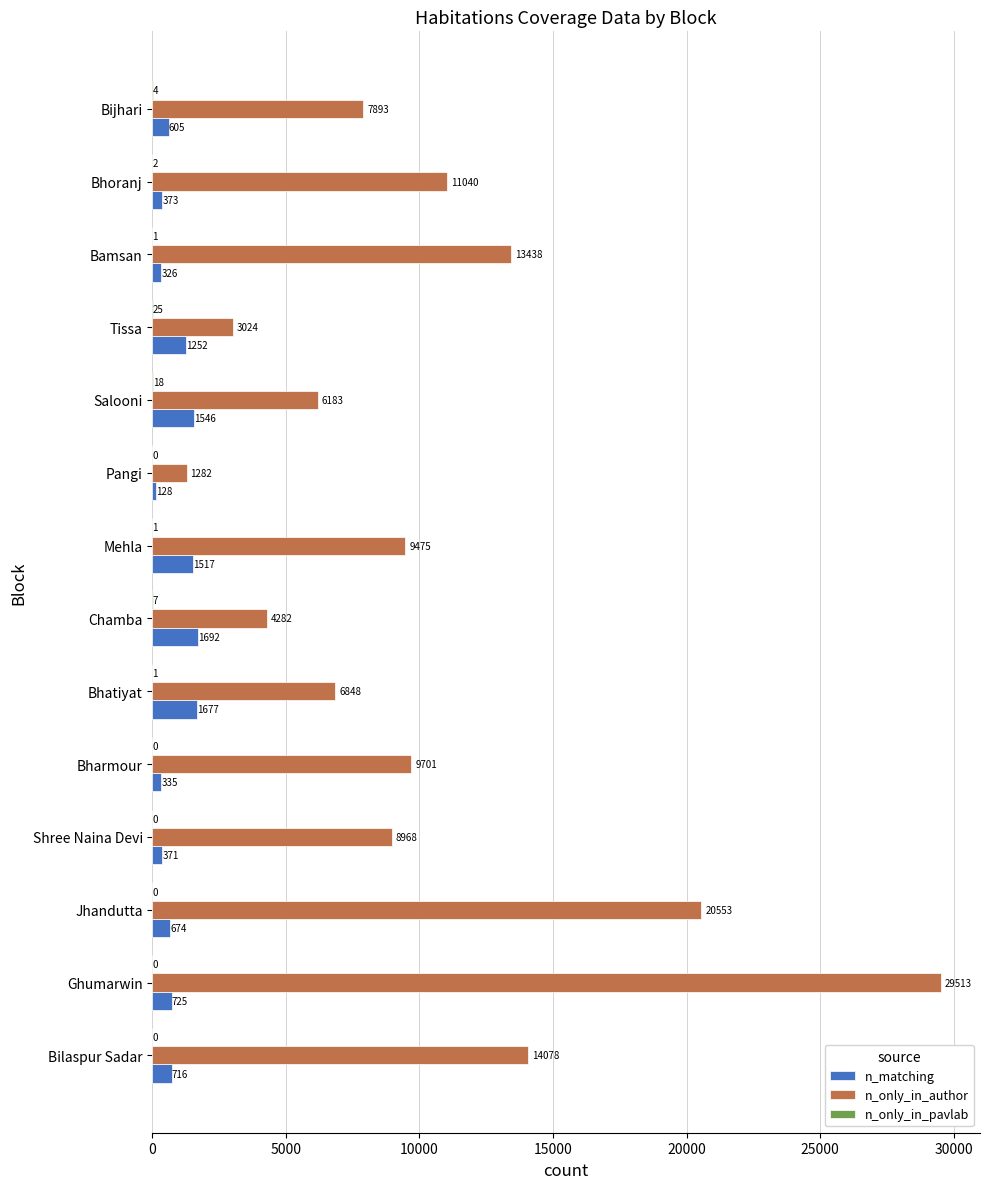

At which category is the sum across all series the highest?

Ghumarwin